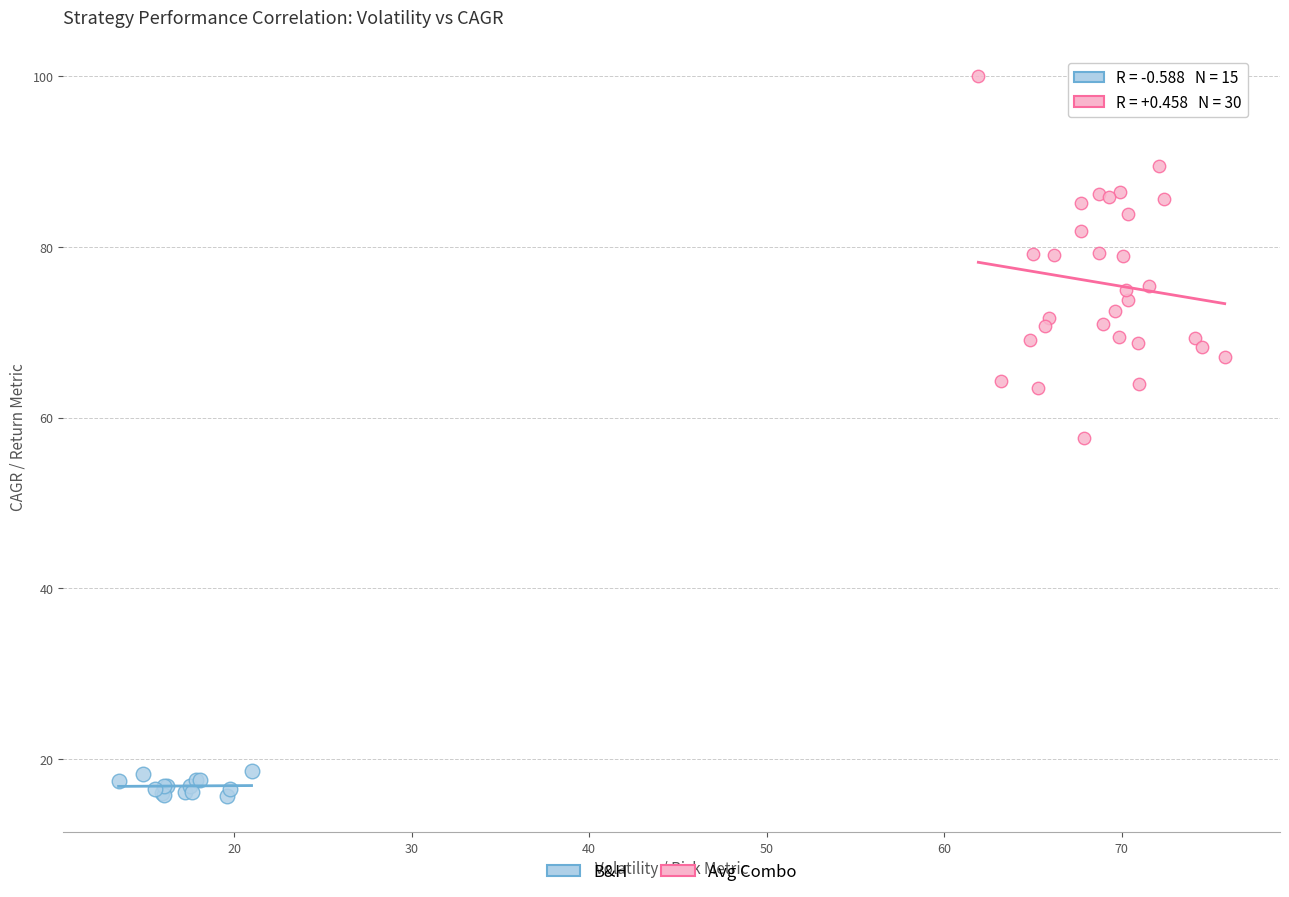

Which series reaches the minimum Y coordinate?

B&H